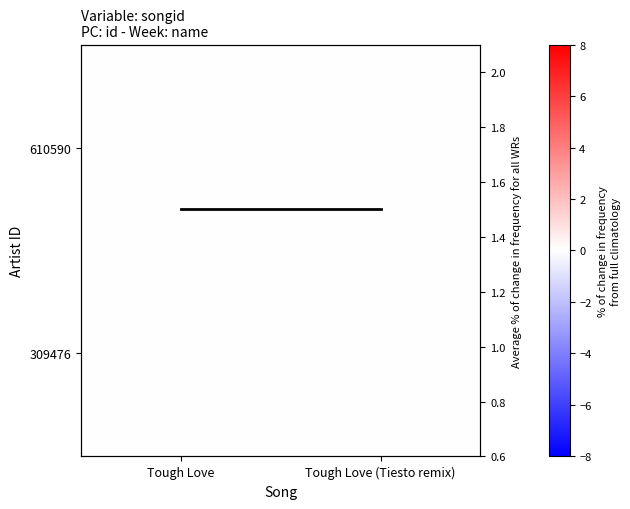

List the series in order of their peak value, lowest first.

610590, 309476, Average % of change